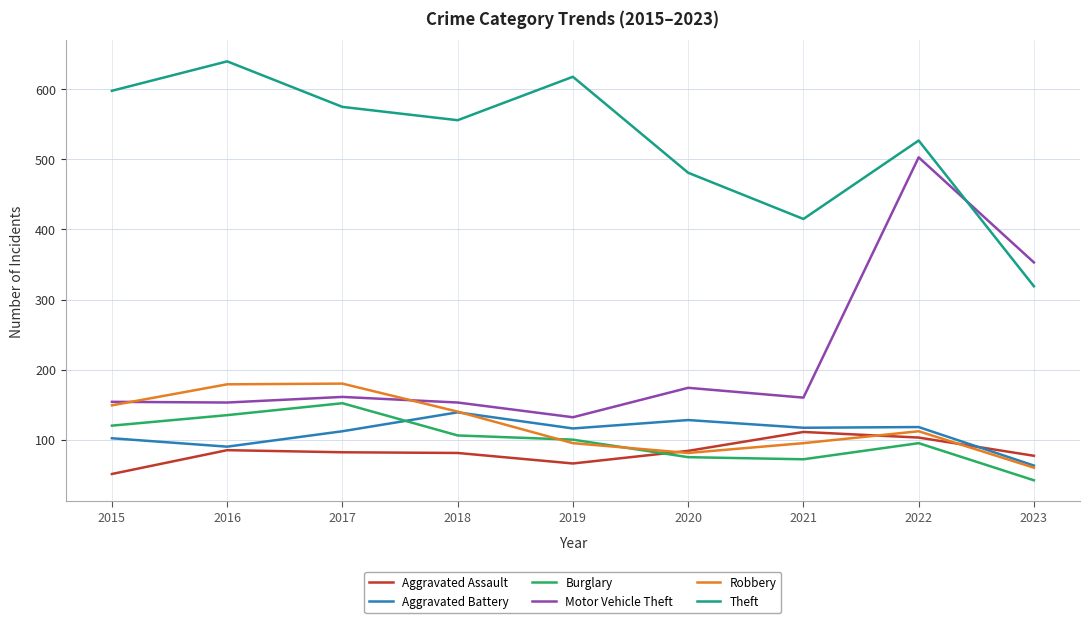

How many distinct data groups are displayed?

6